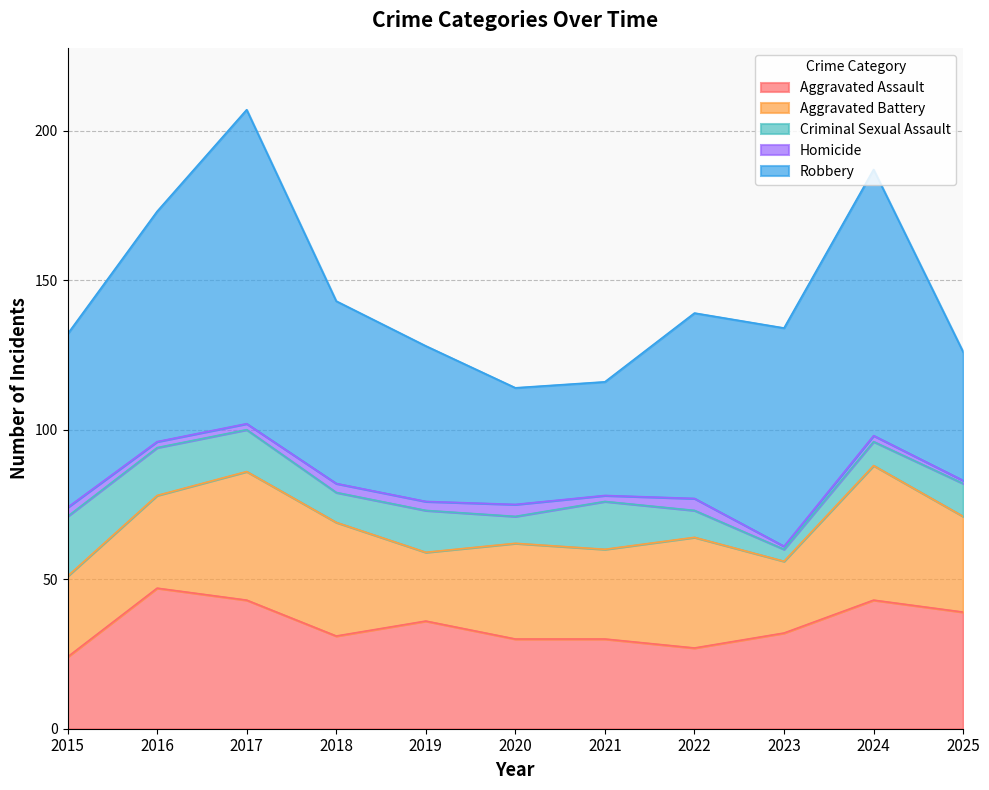

True or false: Robbery has more than 0 interior local peaks.

True